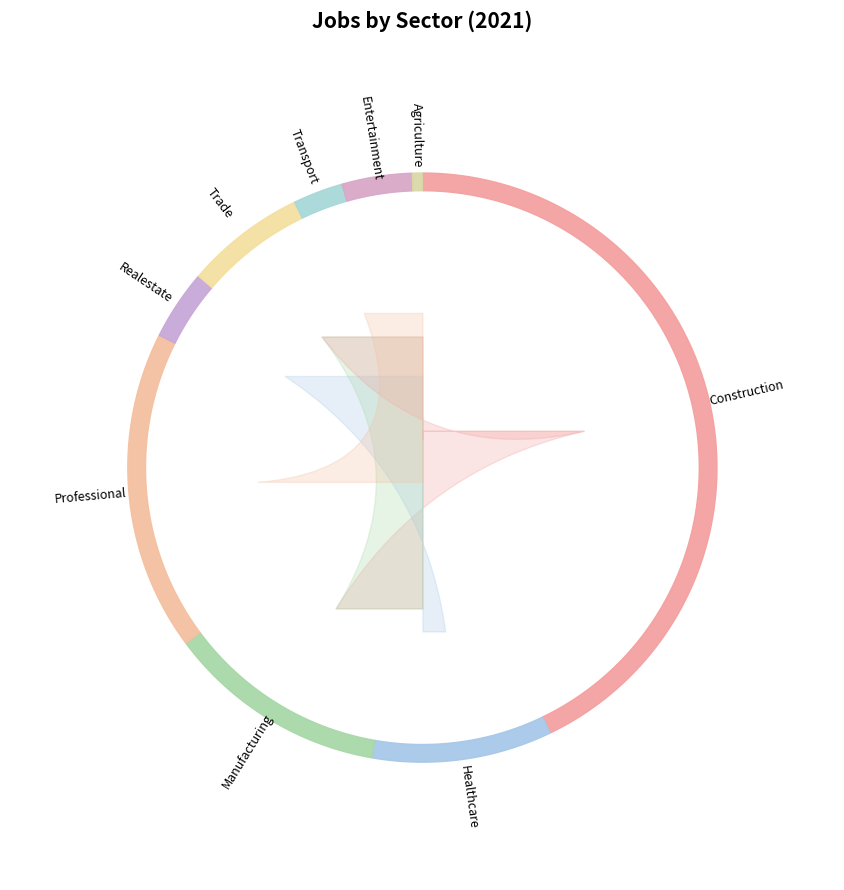

What is the change in value from JobsConstruction to JobsRealestate?

-71